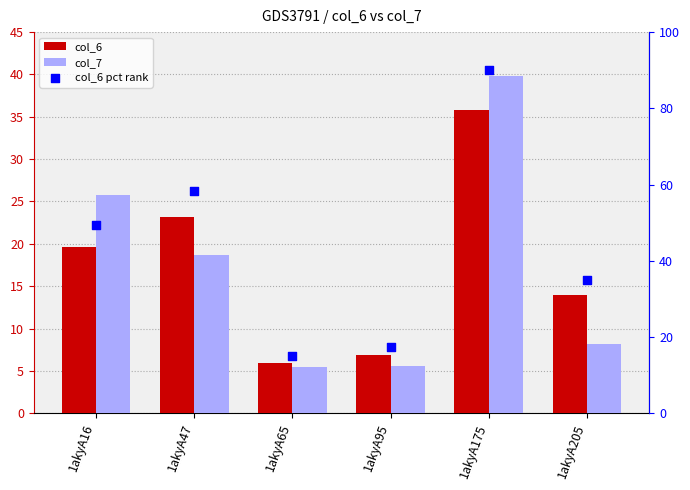

Which series has the widest spread of Y values?

col_6 pct rank